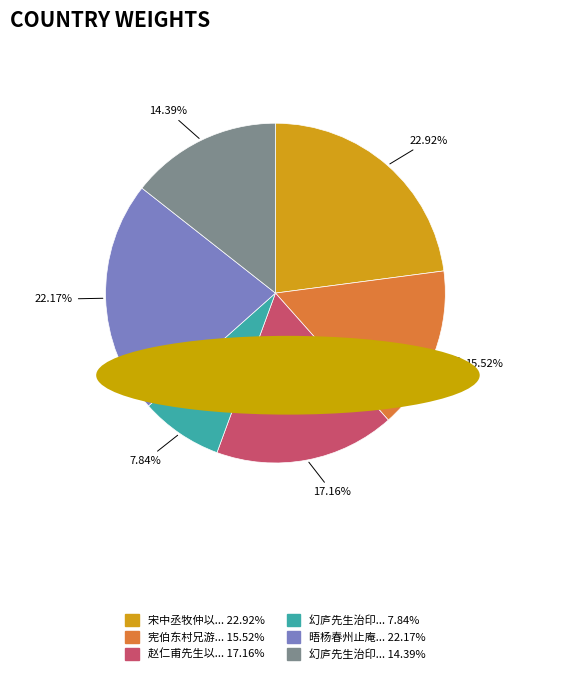

Is there a majority slice in this chart?

No